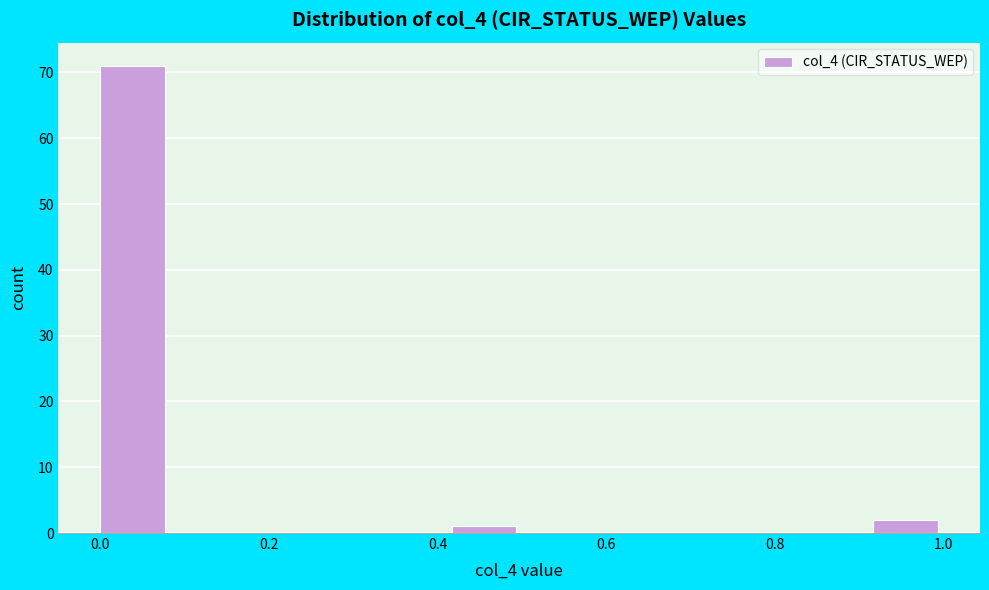

Reading left to right, list every bar in this chart as the range it spans on the x-axis followed by its height. Neither the bar edges nor the heights are printed on the chart, so give them approximately, as read against the axes.

0.00 to 0.08: 71
0.08 to 0.16: 0
0.16 to 0.26: 0
0.26 to 0.34: 0
0.34 to 0.42: 0
0.42 to 0.50: 1
0.50 to 0.58: 0
0.58 to 0.66: 0
0.66 to 0.74: 0
0.74 to 0.84: 0
0.84 to 0.92: 0
0.92 to 1.00: 2